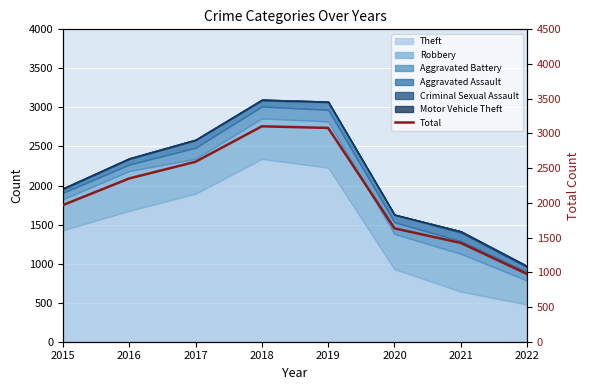

At which category does the data reach its first local peak?

2018